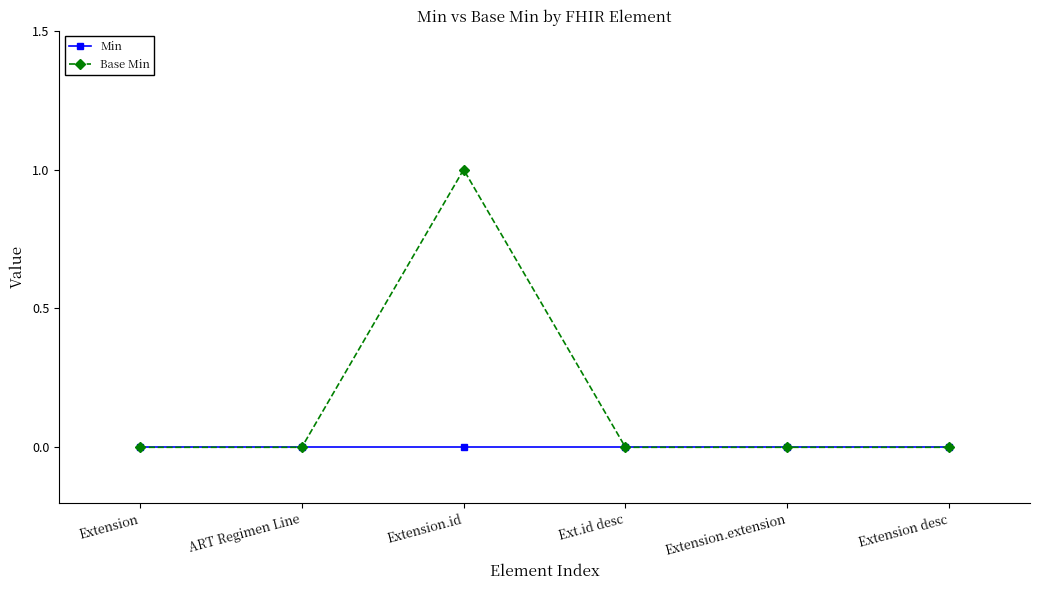

Which series has the largest total across all categories?

Base Min